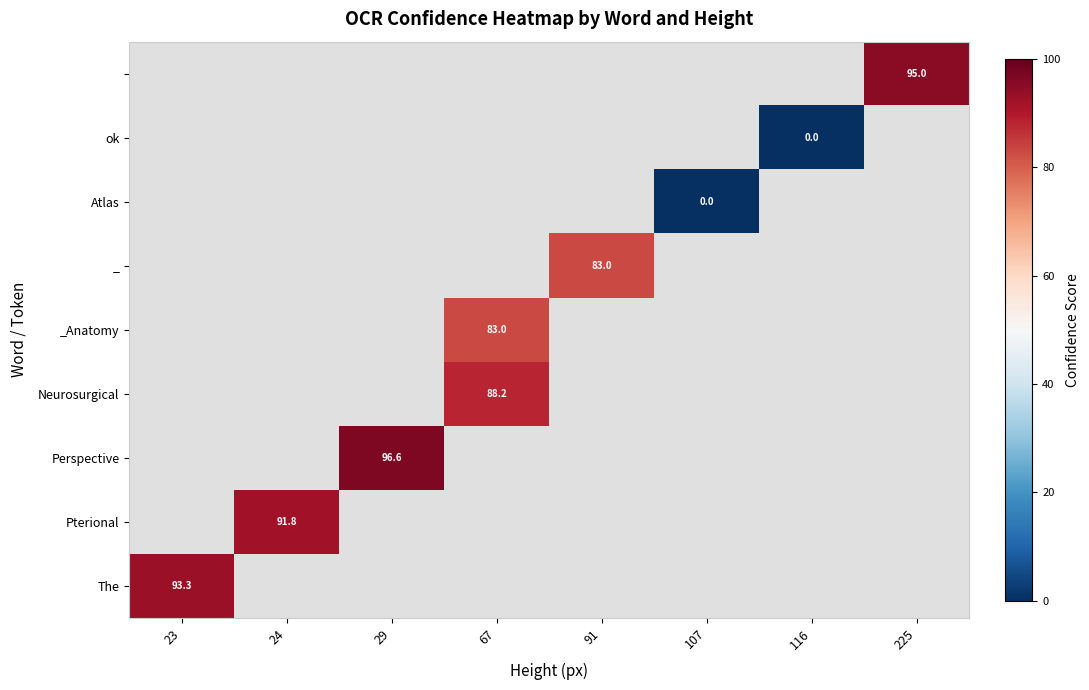

At how many categories does at least one series exceed 11?

6